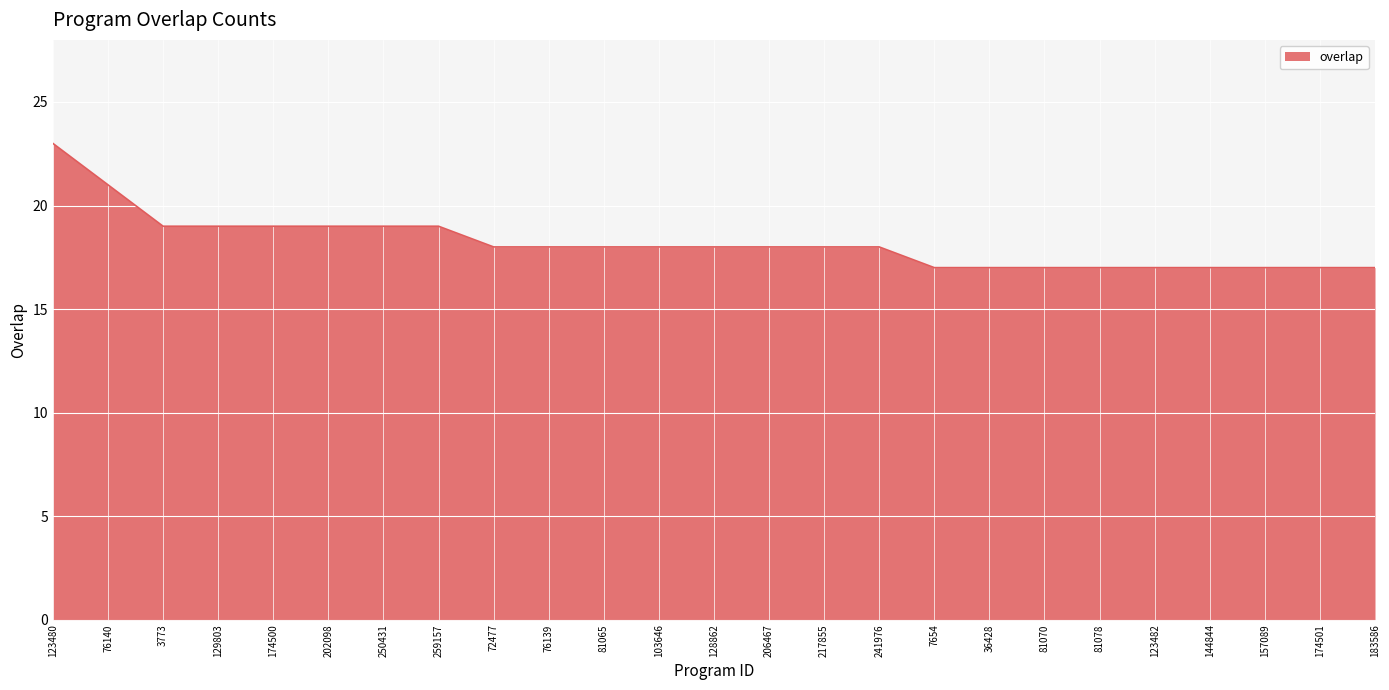

What position from the left is 81078?

20